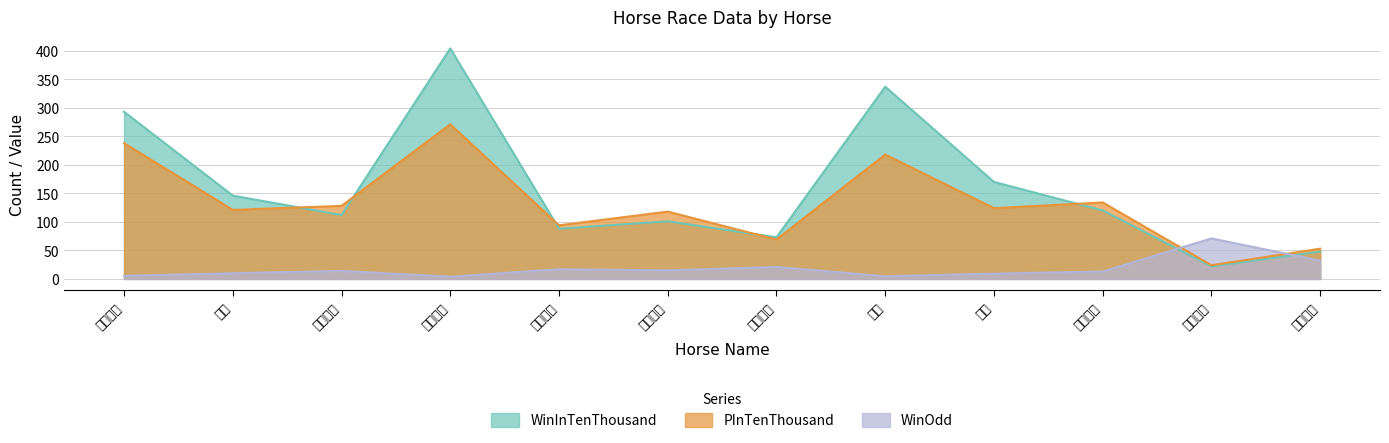

Does the chart have visible grid lines?

Yes